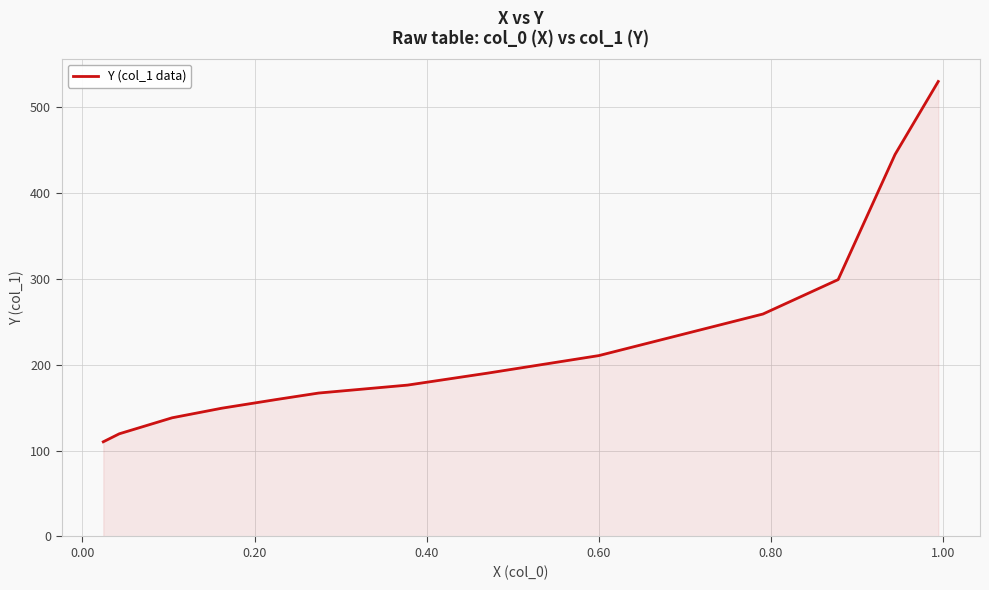

What is the smallest value displayed?

110.3